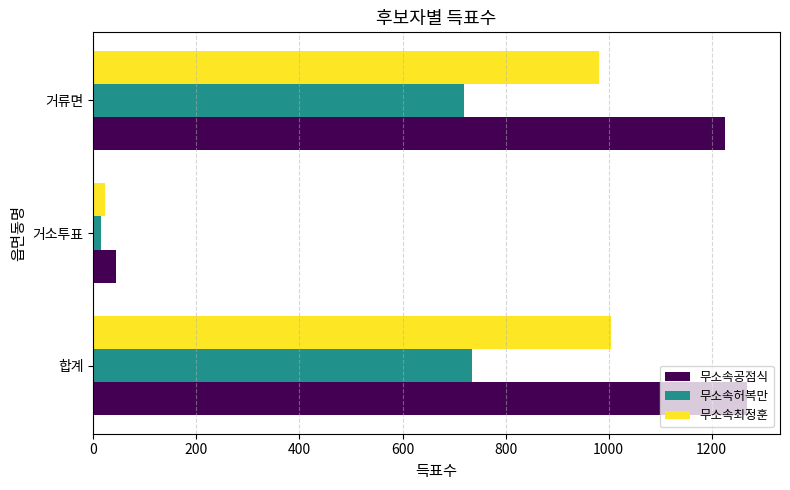

Is it true that 무소속허복만 equals 735 at 합계?

True